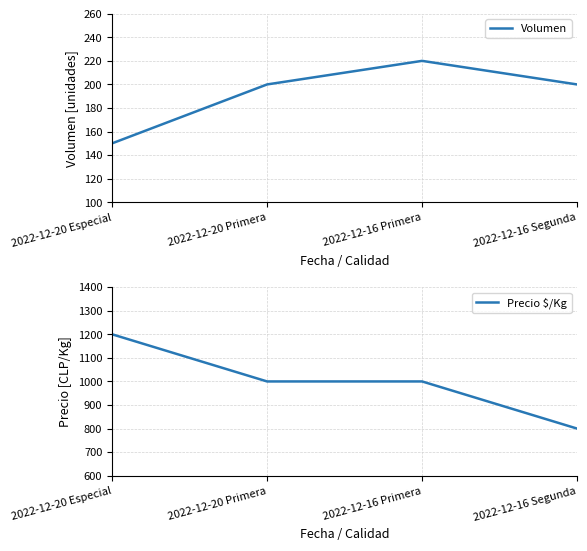

Reading right to left, list all the values displayed in this chart.

Volumen: 2022-12-16 Segunda=200	2022-12-16 Primera=220	2022-12-20 Primera=200	2022-12-20 Especial=150
Precio $/Kg: 2022-12-16 Segunda=800	2022-12-16 Primera=1000	2022-12-20 Primera=1000	2022-12-20 Especial=1200